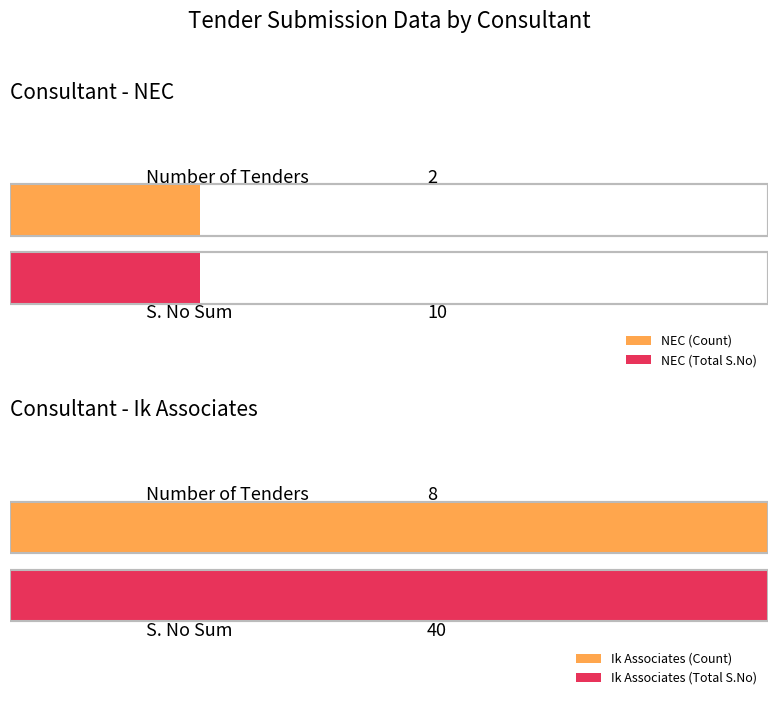

Rank the categories by value from highest to lowest.

Ik Associates, NEC